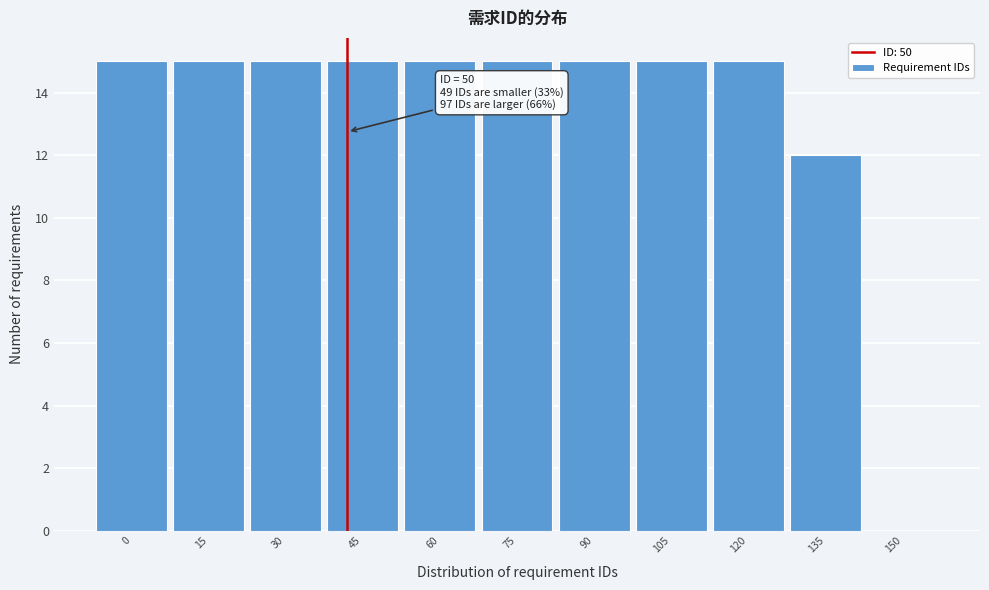

Reading right to left, extract all data points from this chart.

150=0	135=12	120=15	105=15	90=15	75=15	60=15	45=15	30=15	15=15	0=15